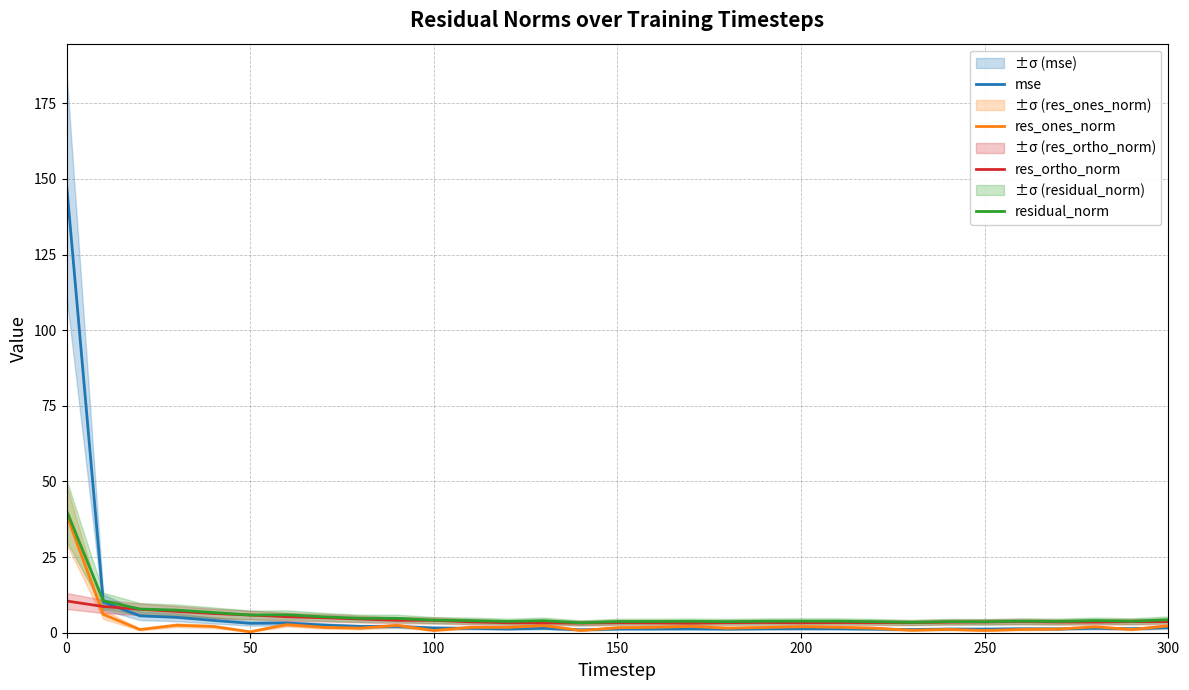

What is the difference between the maximum and second lowest values in the mse series?

147.3